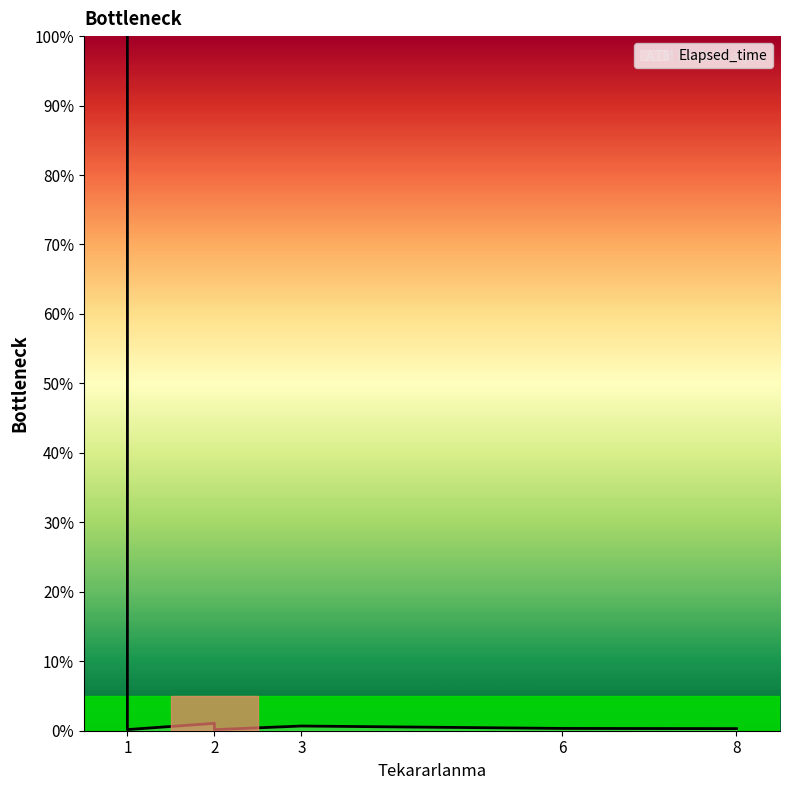

What is the minimum value shown in the chart?

0.2